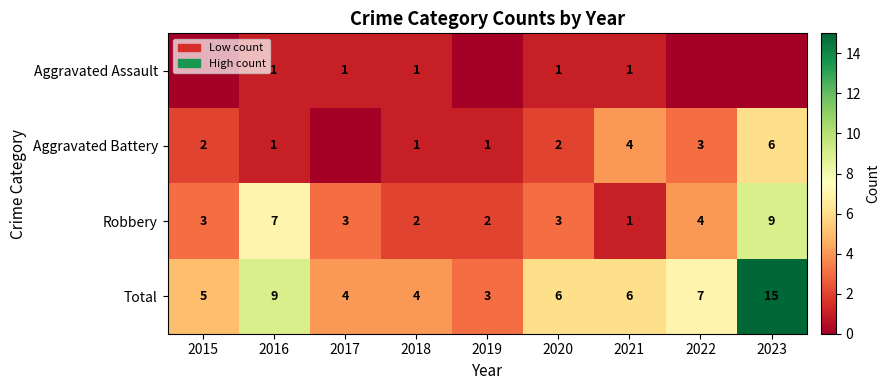

What is the spread (max minus min) of values at 2021?

5